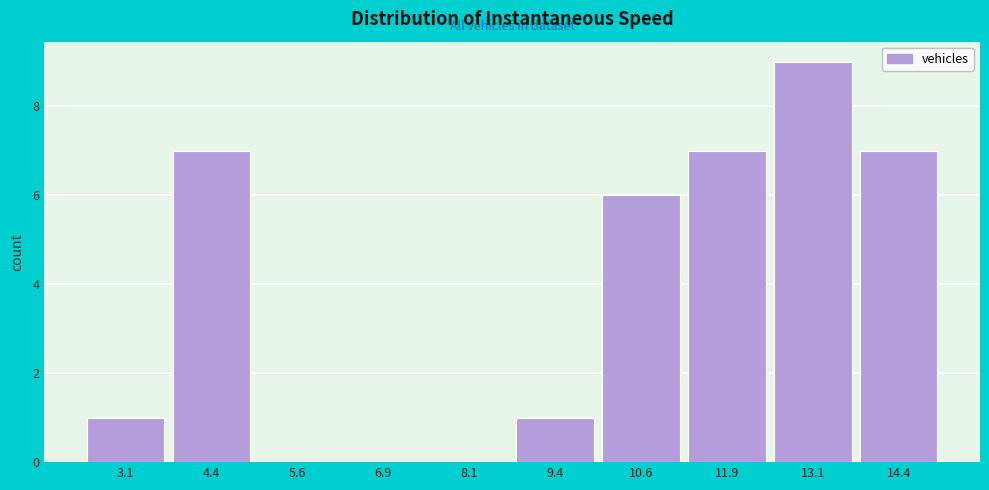

Reading left to right, transcribe all the data shown in this chart.

3.1=1	4.4=7	5.6=0	6.9=0	8.1=0	9.4=1	10.6=6	11.9=7	13.1=9	14.4=7